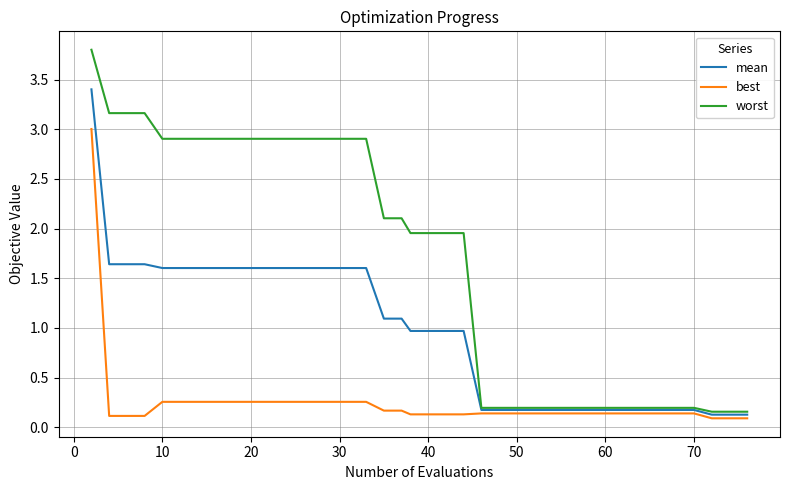

Which series has the largest range (max minus min)?

worst